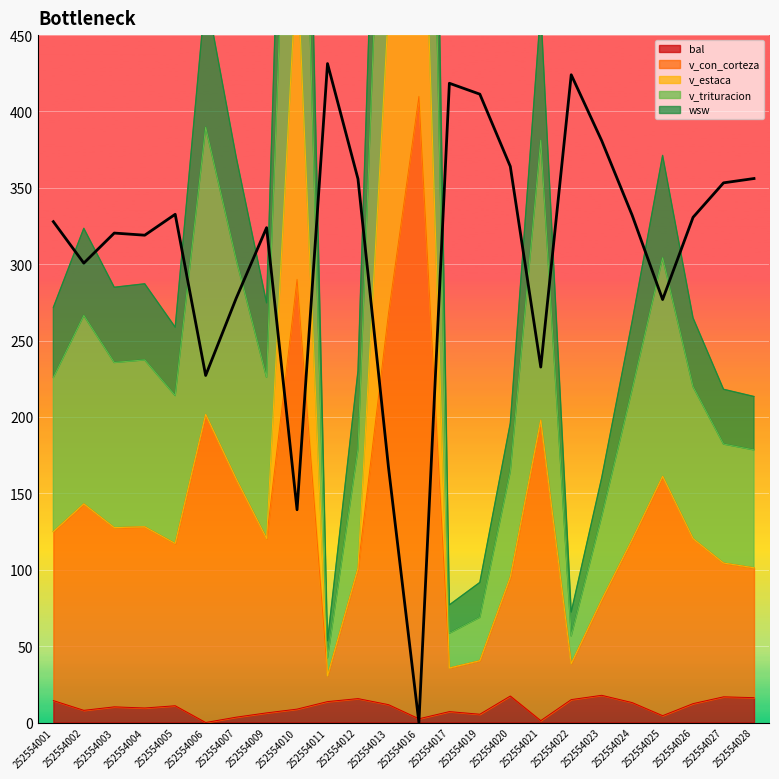

What is the difference between the second highest and minimum values in the v_trituracion series?

259.6